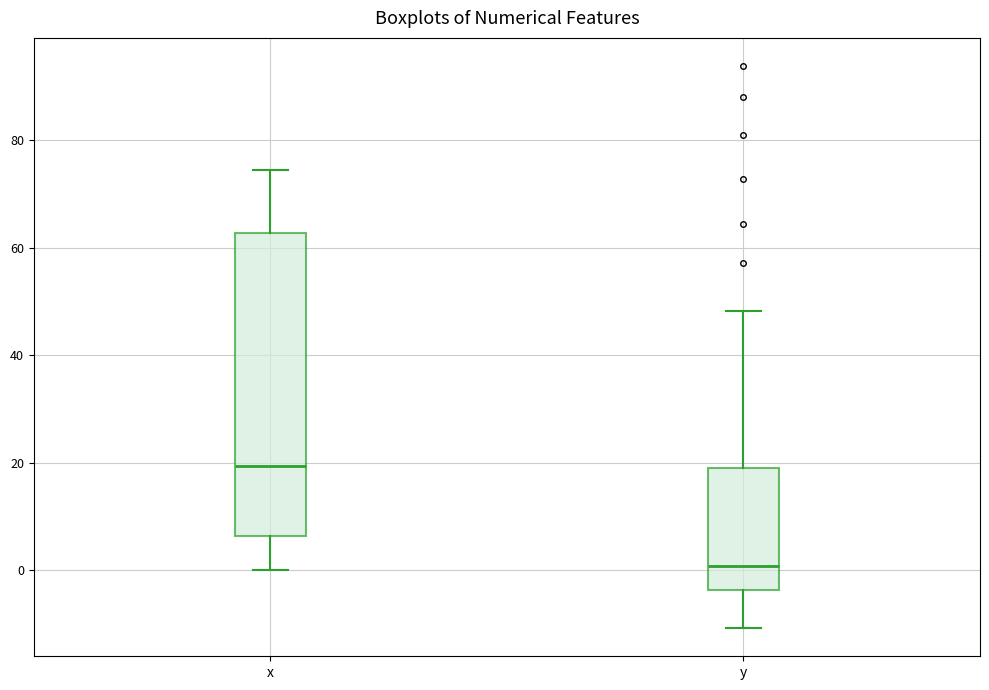

Which box's median line is the highest?

x